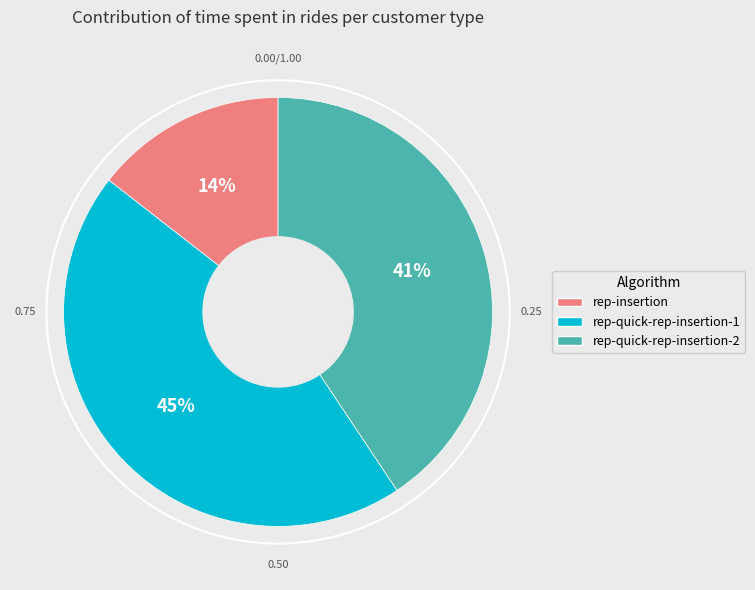

To the nearest percent, what is the difference between the rep-quick-rep-insertion-1 and rep-quick-rep-insertion-2 slice percentages?

4%